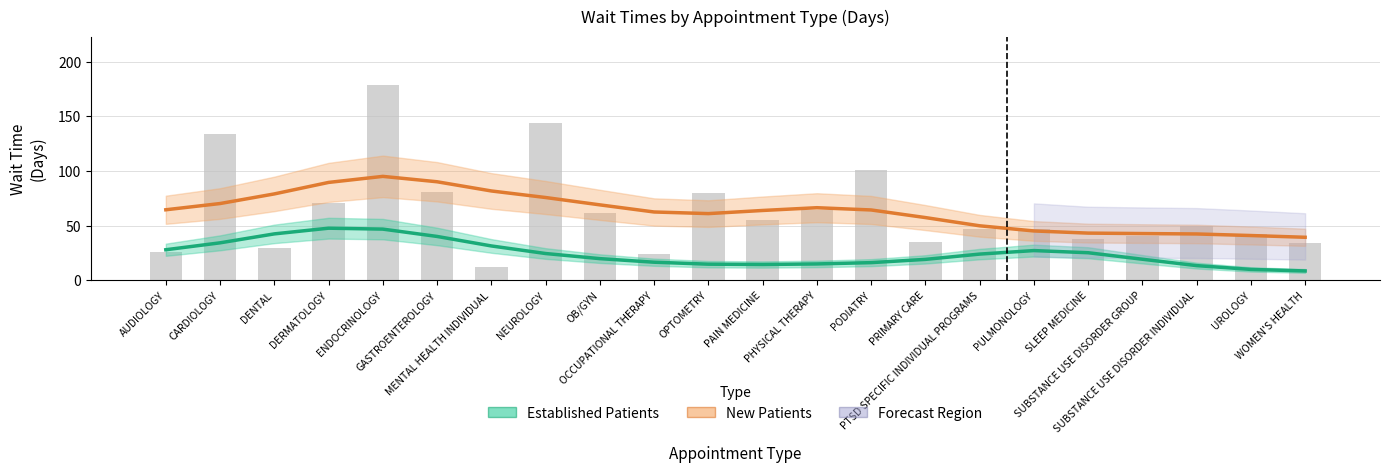

At how many categories does at least one series exceed 32?

22